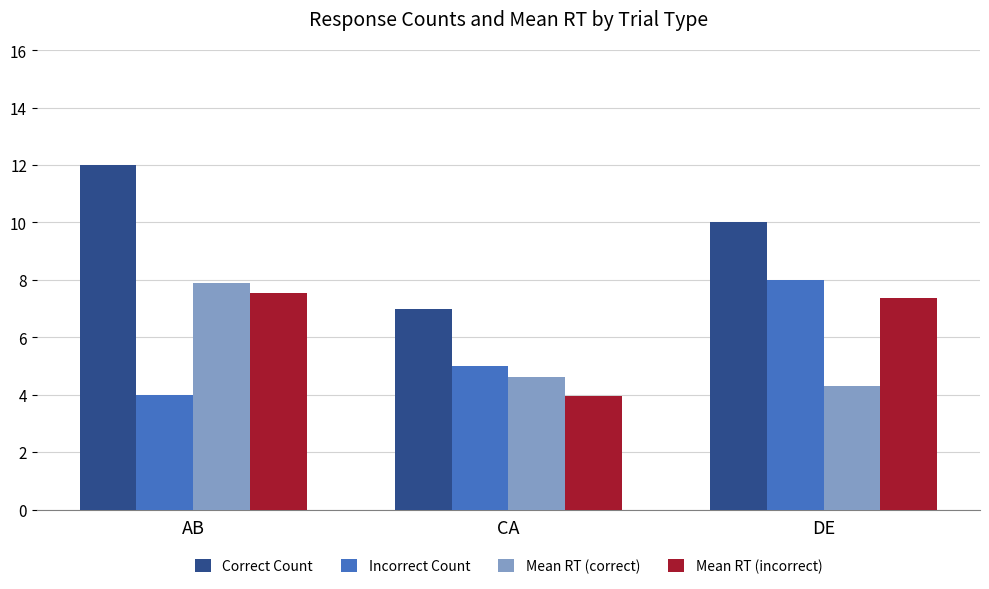

The value of Mean RT (correct) at AB is 7.9. True or false?

True